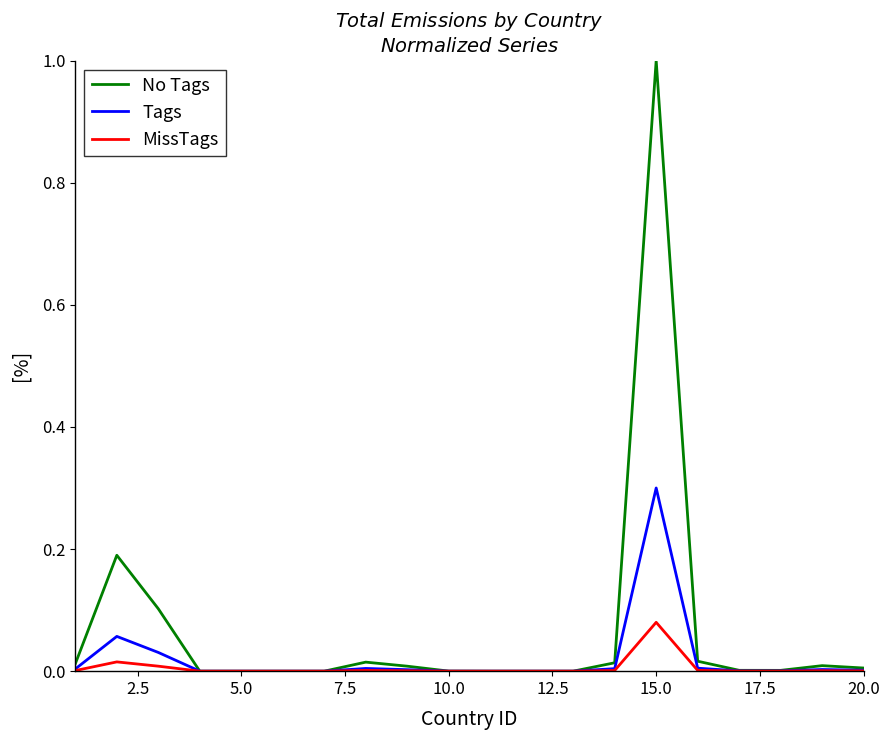

What is the greatest value displayed?

1.0